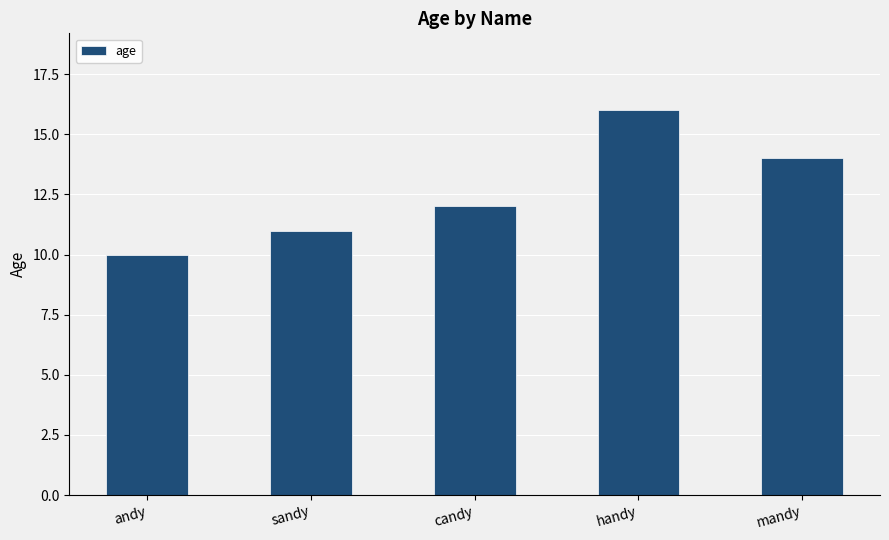

Approximately how many times larger is the value at andy compared to sandy?

0.9